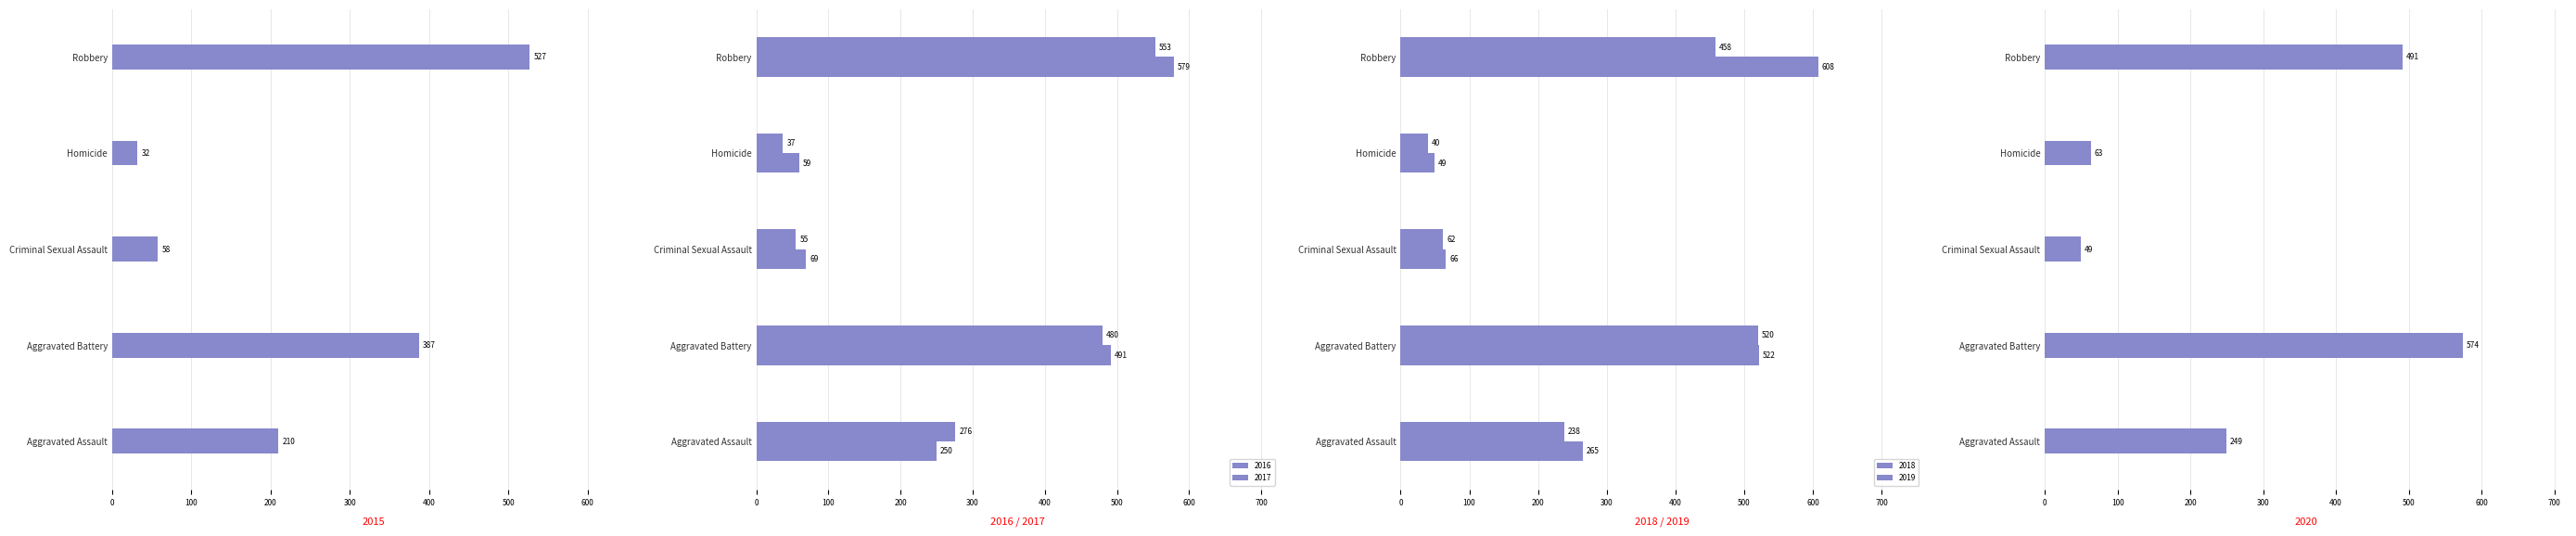

Reading left to right, extract all data points from this chart.

2015: Aggravated Assault=210	Aggravated Battery=387	Criminal Sexual Assault=58	Homicide=32	Robbery=527
2016: Aggravated Assault=250	Aggravated Battery=491	Criminal Sexual Assault=69	Homicide=59	Robbery=579
2017: Aggravated Assault=276	Aggravated Battery=480	Criminal Sexual Assault=55	Homicide=37	Robbery=553
2018: Aggravated Assault=265	Aggravated Battery=522	Criminal Sexual Assault=66	Homicide=49	Robbery=608
2019: Aggravated Assault=238	Aggravated Battery=520	Criminal Sexual Assault=62	Homicide=40	Robbery=458
2020: Aggravated Assault=249	Aggravated Battery=574	Criminal Sexual Assault=49	Homicide=63	Robbery=491